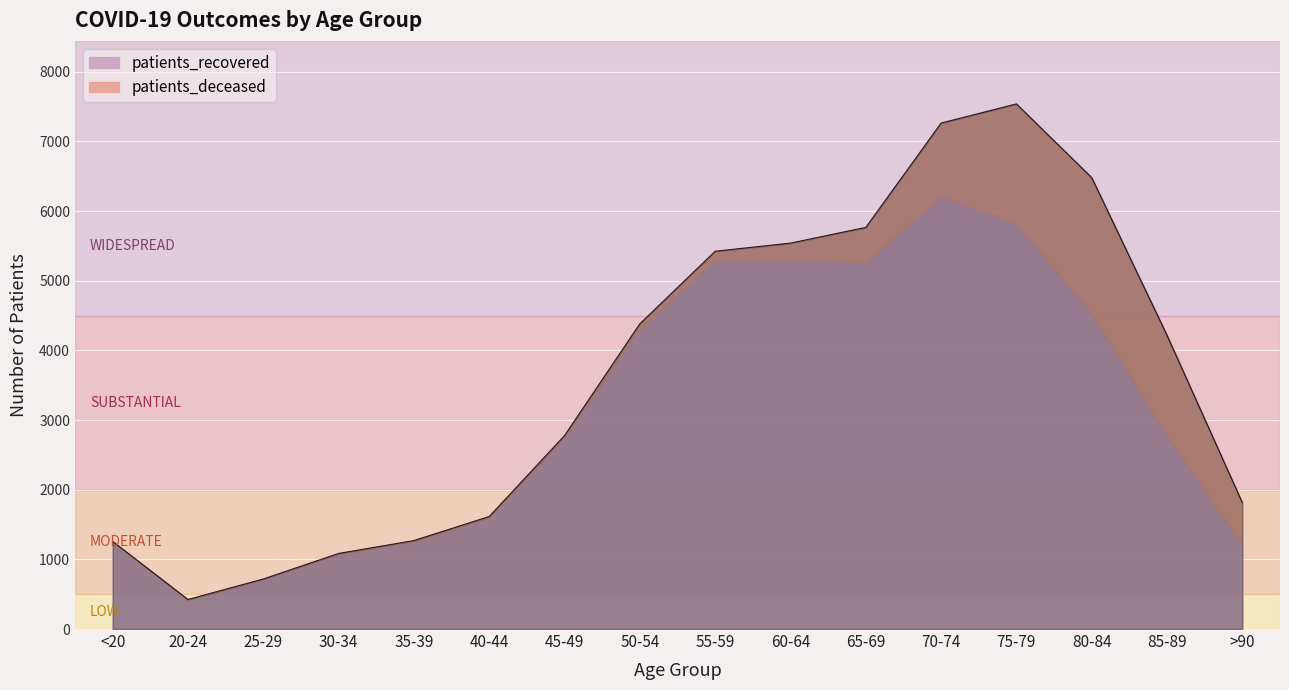

Rank the categories by patients_deceased value from lowest to highest.

25-29, 20-24, <20, 30-34, 35-39, 40-44, 45-49, 50-54, 55-59, 60-64, 65-69, >90, 70-74, 85-89, 75-79, 80-84